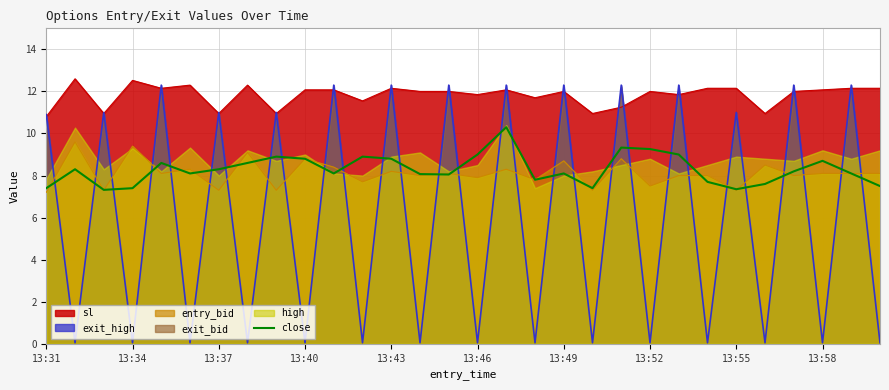

Count the number of categories in the chart.

30